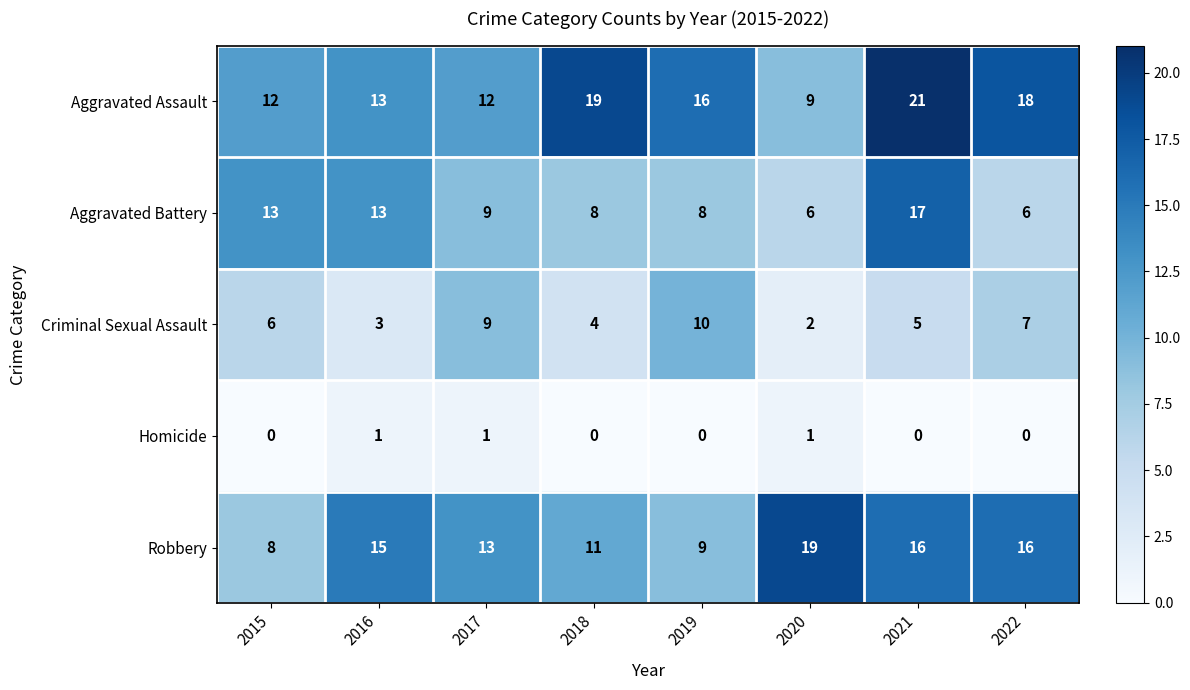

How many data points in Criminal Sexual Assault are less than 6?

4